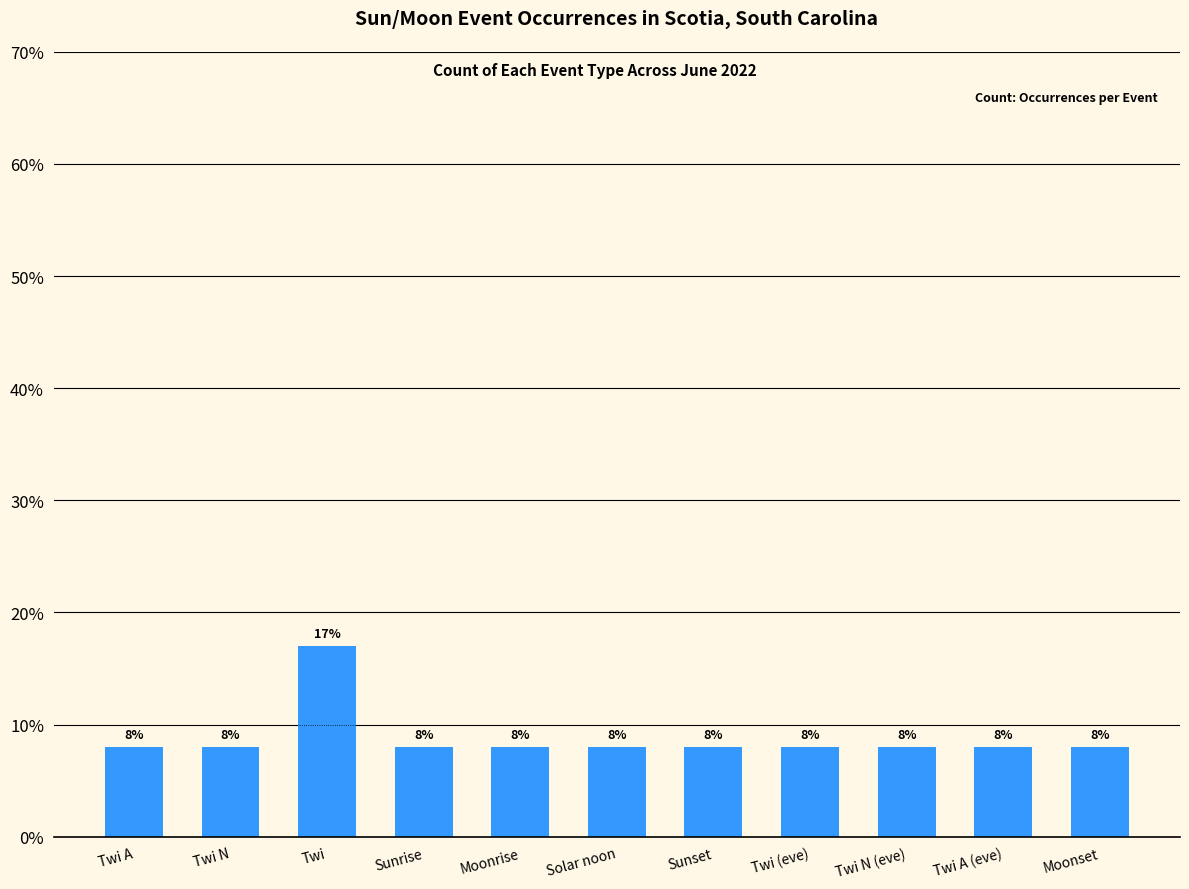

Approximately how many times larger is the value at Solar noon compared to Twi A (eve)?

1.0